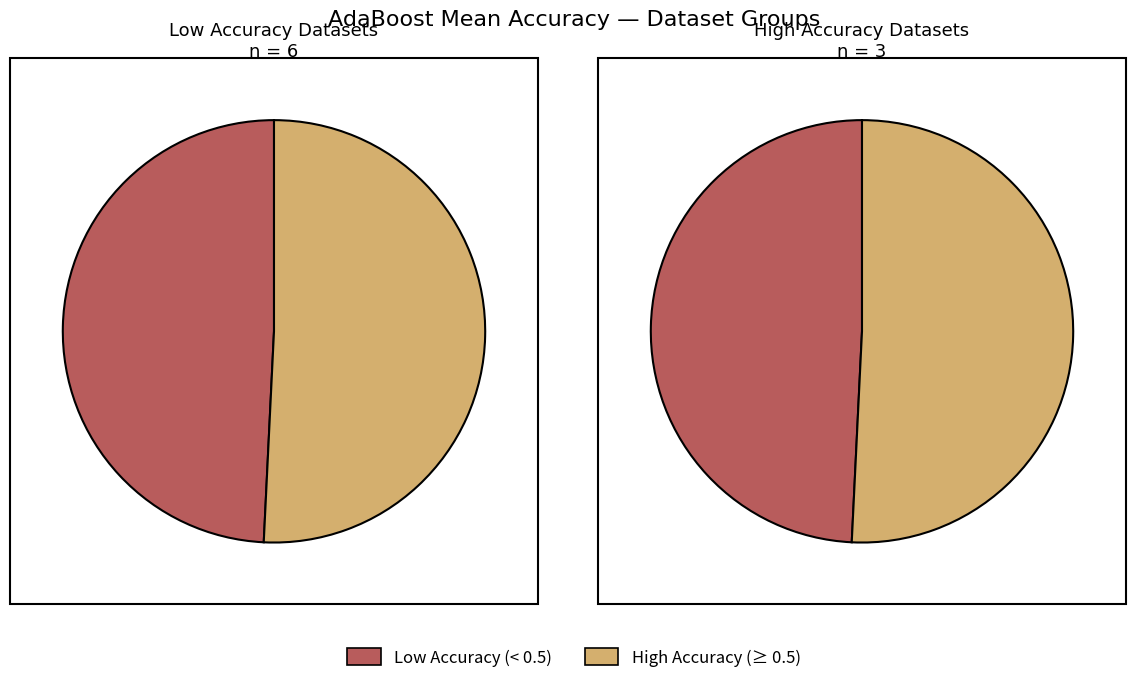

Does any single category account for the majority?

No